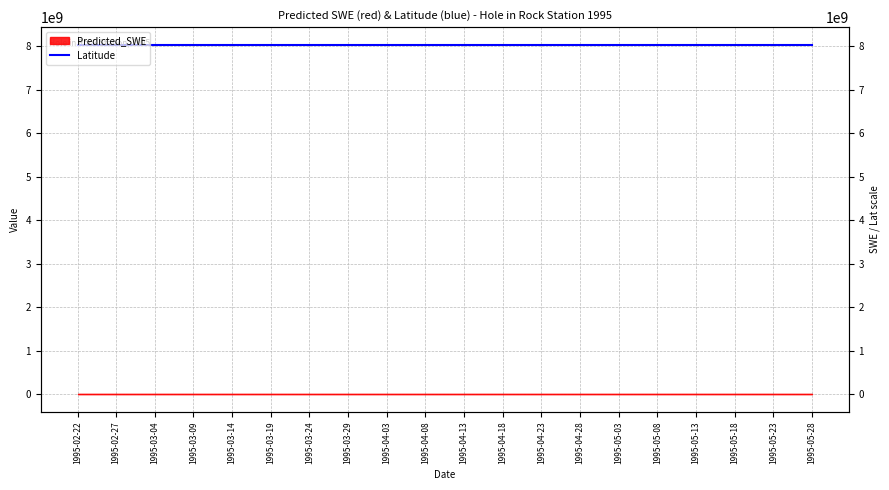

List the labels in order of value, smallest first.

1995-02-22, 1995-02-27, 1995-03-04, 1995-03-19, 1995-03-24, 1995-03-14, 1995-03-29, 1995-03-09, 1995-04-23, 1995-04-03, 1995-04-28, 1995-04-08, 1995-05-03, 1995-04-18, 1995-05-08, 1995-04-13, 1995-05-18, 1995-05-13, 1995-05-23, 1995-05-28